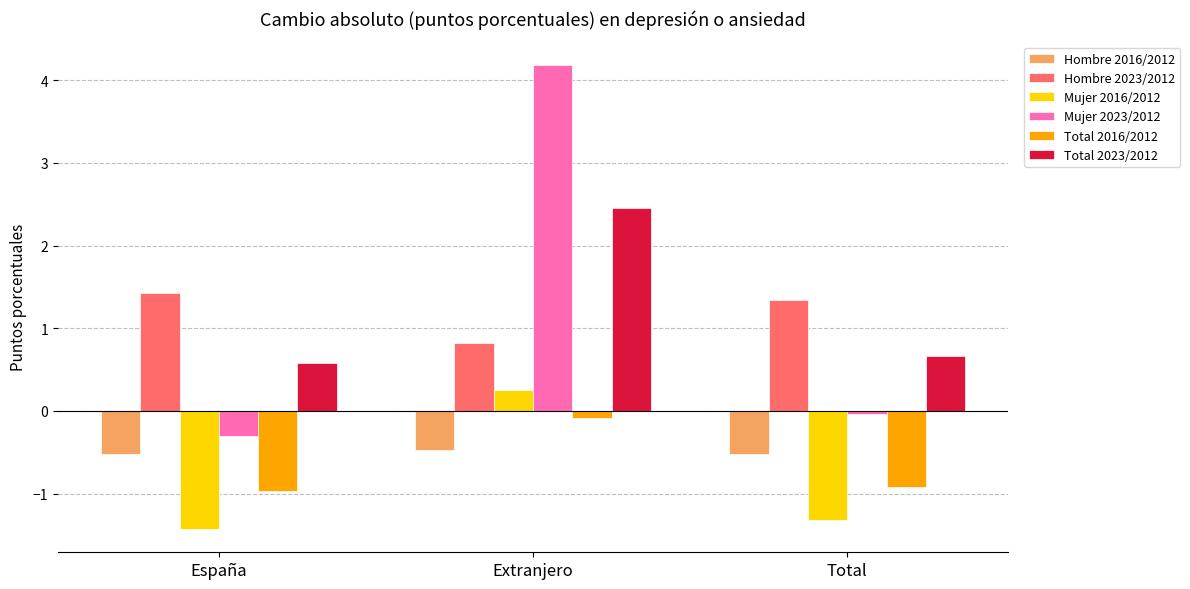

True or false: Total 2016/2012 has a value of -1.0 at España.

True